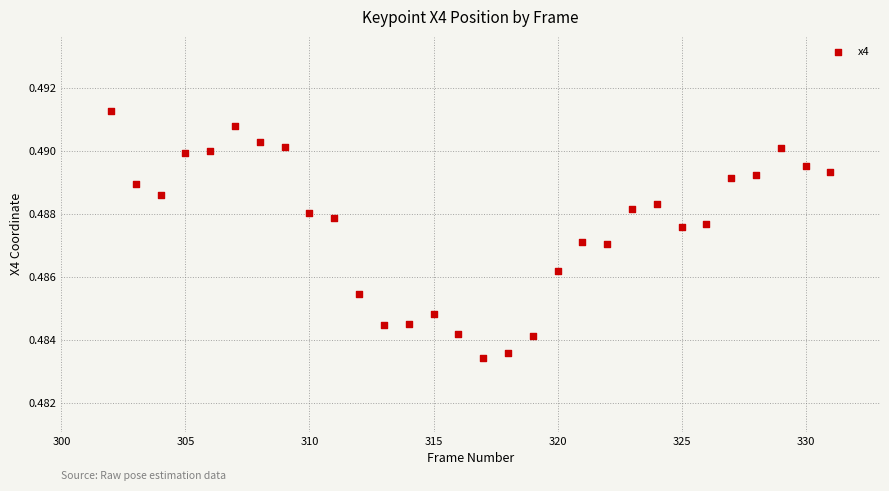

What is the range of X values (max minus min)?

29.0